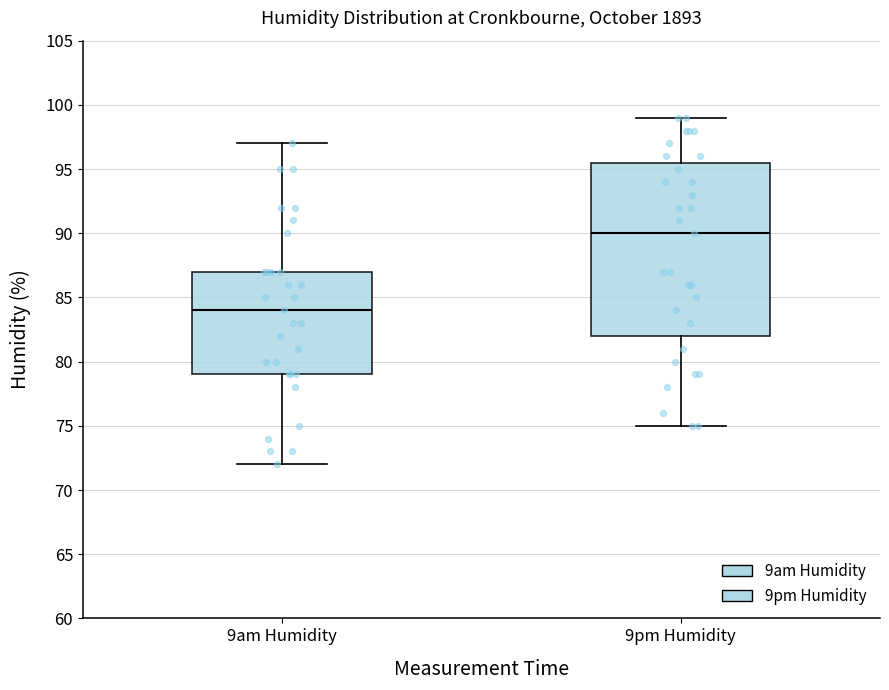

Reading left to right, read every box against the y-axis: the position of its median line, the range the box covers, and the ends of its whiskers. The values are not printed on the chart, so give them approximately, as read against the axis.

9am Humidity: median 84.0, box 79.0 to 87.0, whiskers 72.0 to 97.0
9pm Humidity: median 90.0, box 82.0 to 95.5, whiskers 75.0 to 99.0